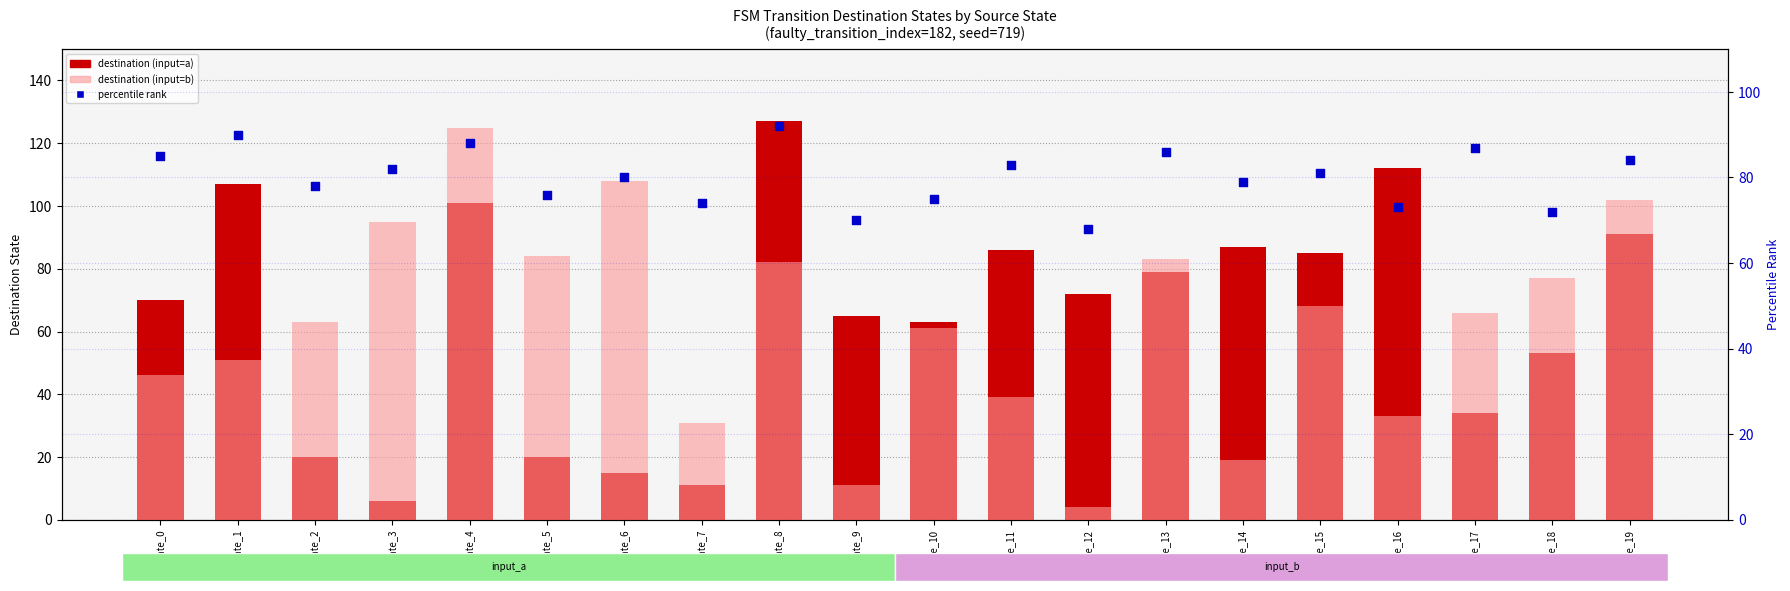

Which series contains the highest Y value?

destination (input=a)